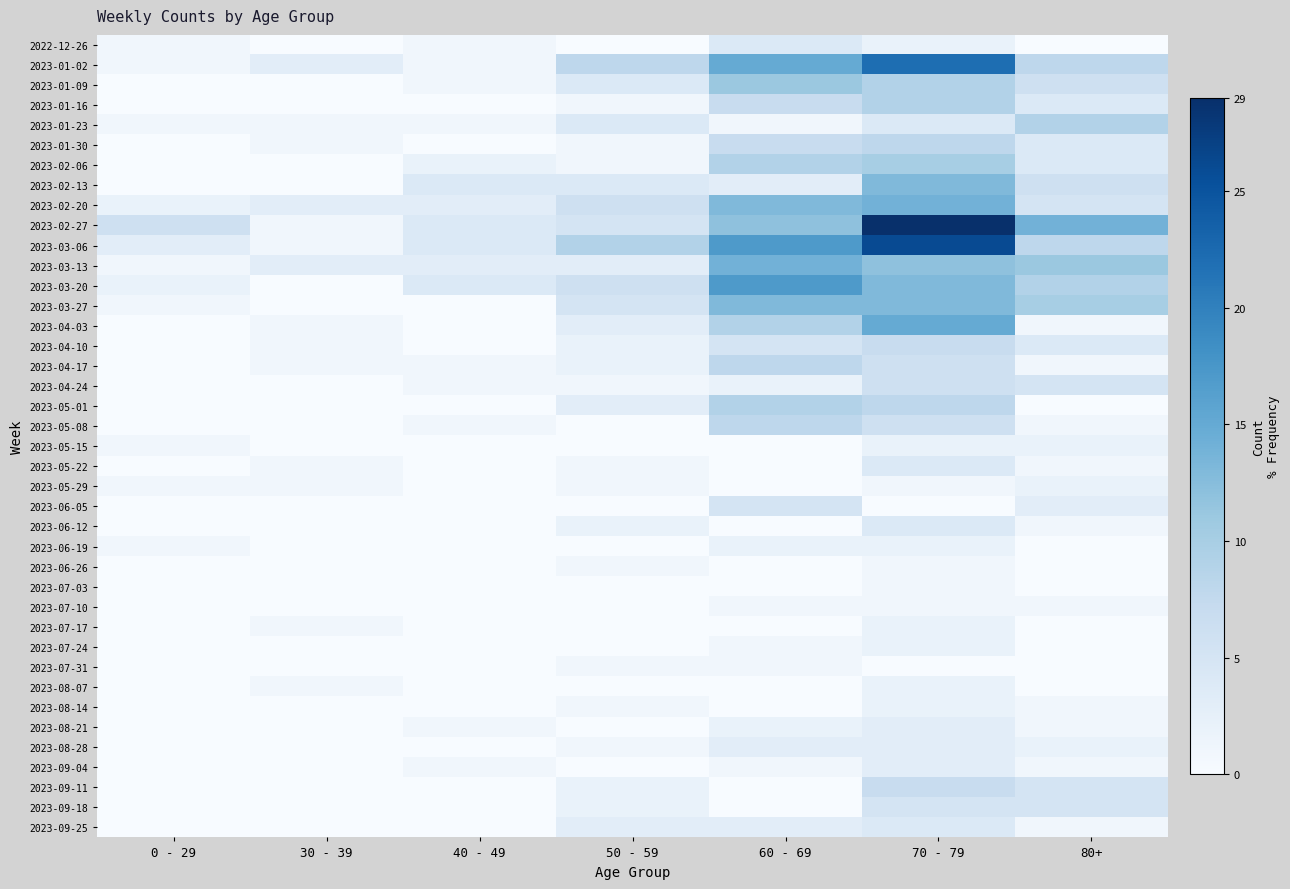

Between 0 - 29 and 30 - 39, which is larger?

0 - 29